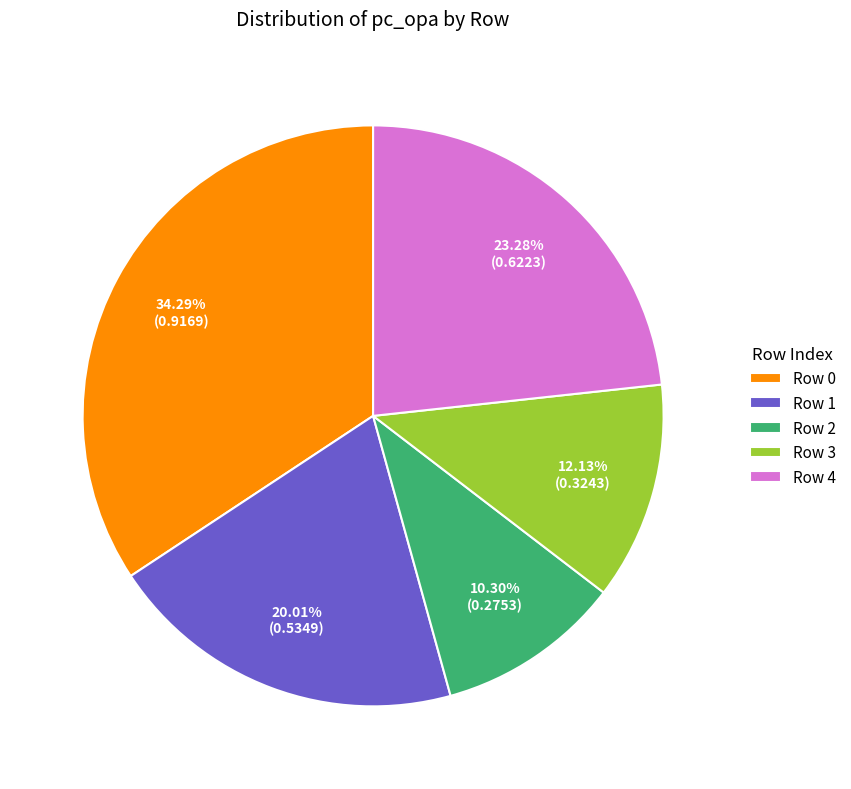

How many segments does this pie chart have?

5